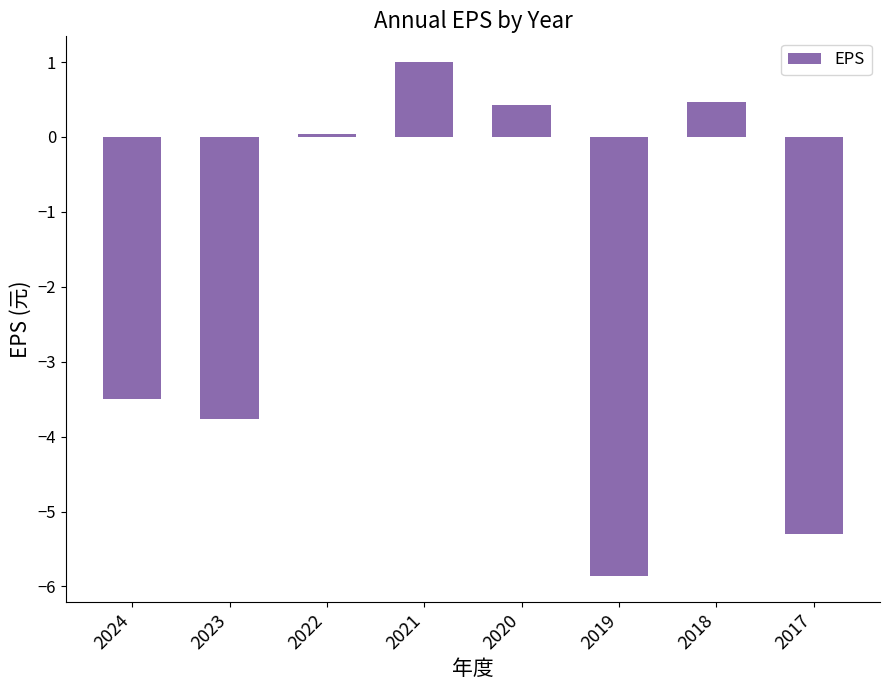

At which category does the chart reach its minimum across all series?

2019